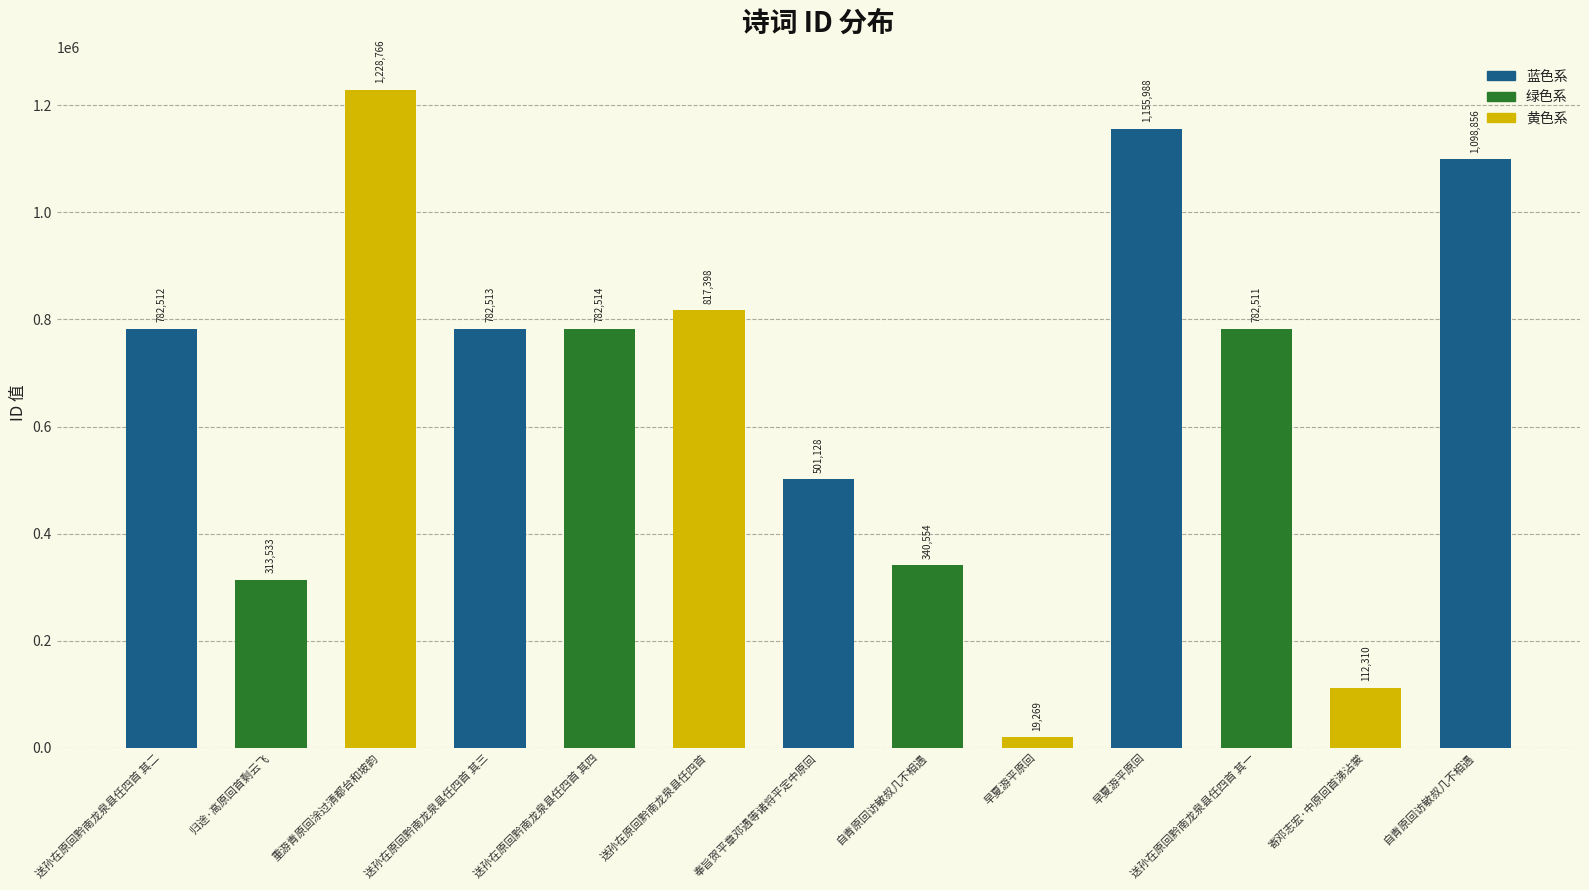

Rank the categories by value from highest to lowest.

重游青原回涂过清都台和坡韵, 早夏游平原回, 自青原回访敏叔几不相遇, 送孙在原回黔南龙泉县任四首, 送孙在原回黔南龙泉县任四首 其四, 送孙在原回黔南龙泉县任四首 其三, 送孙在原回黔南龙泉县任四首 其二, 送孙在原回黔南龙泉县任四首 其一, 奉旨贺平章邓遇等诸将平定中原回, 自青原回访敏叔几不相遇, 归途·高原回首剩云飞, 寄邓志宏·中原回首涕沾裳, 早夏游平原回